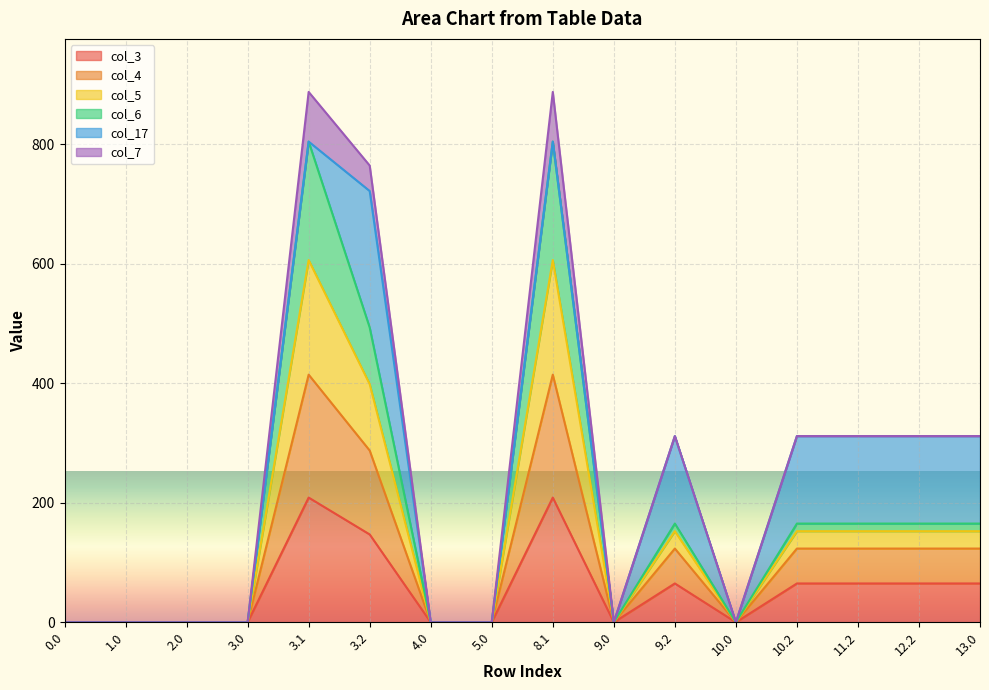

What is the value of the col_4 point at the 6th from the left?

287.4